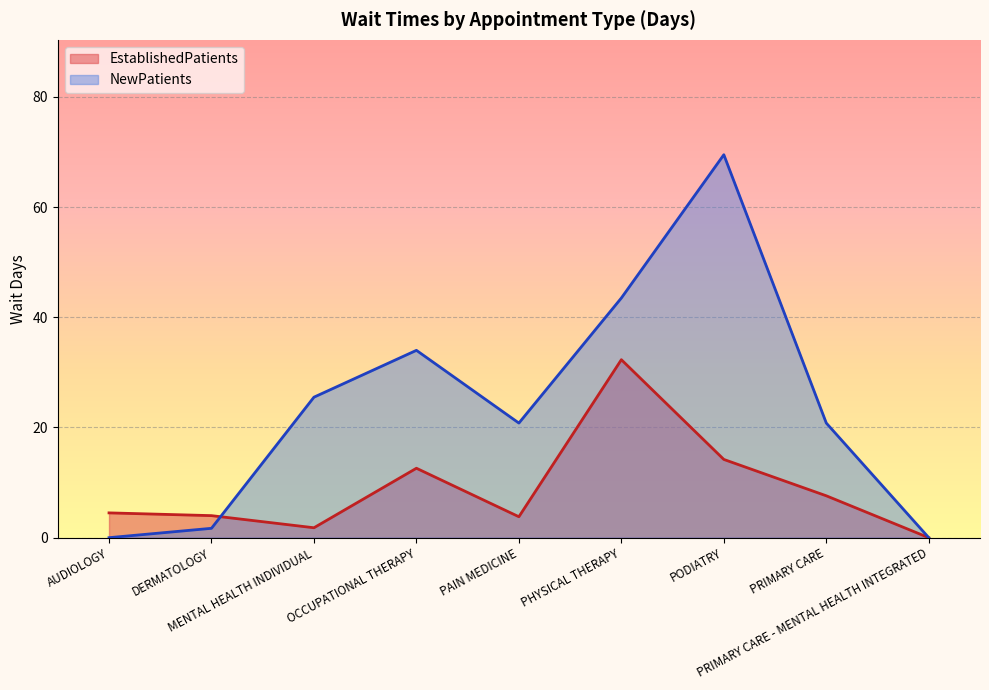

At which label does NewPatients reach its minimum?

AUDIOLOGY